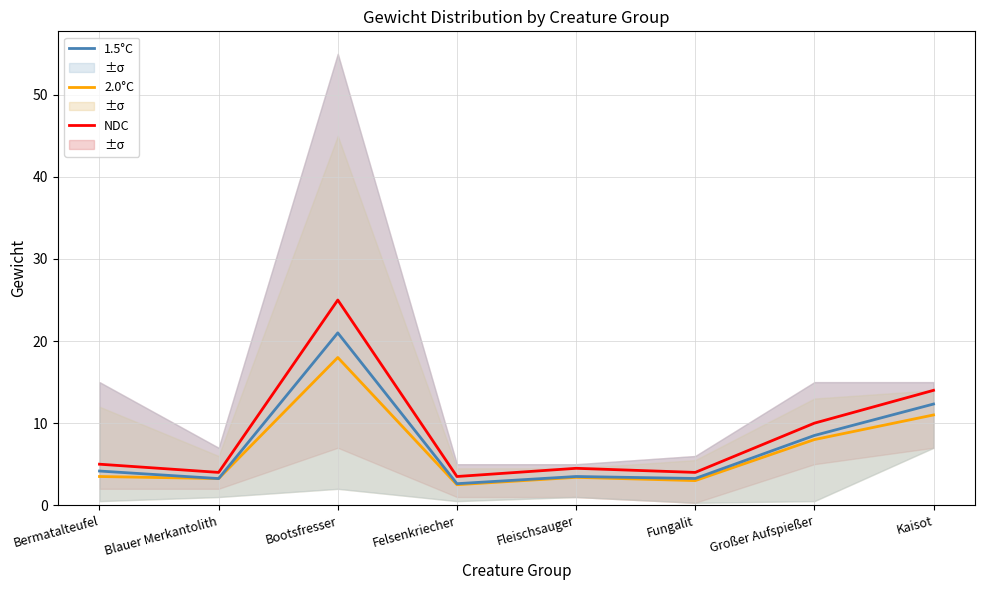

List the series in order of their overall mean, lowest first.

2.0°C, 1.5°C, NDC